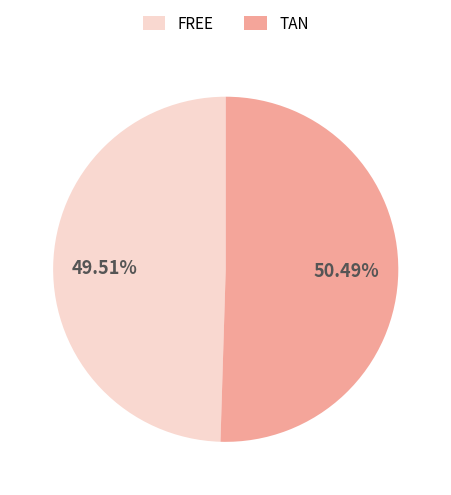

How many slices are in this pie chart?

2